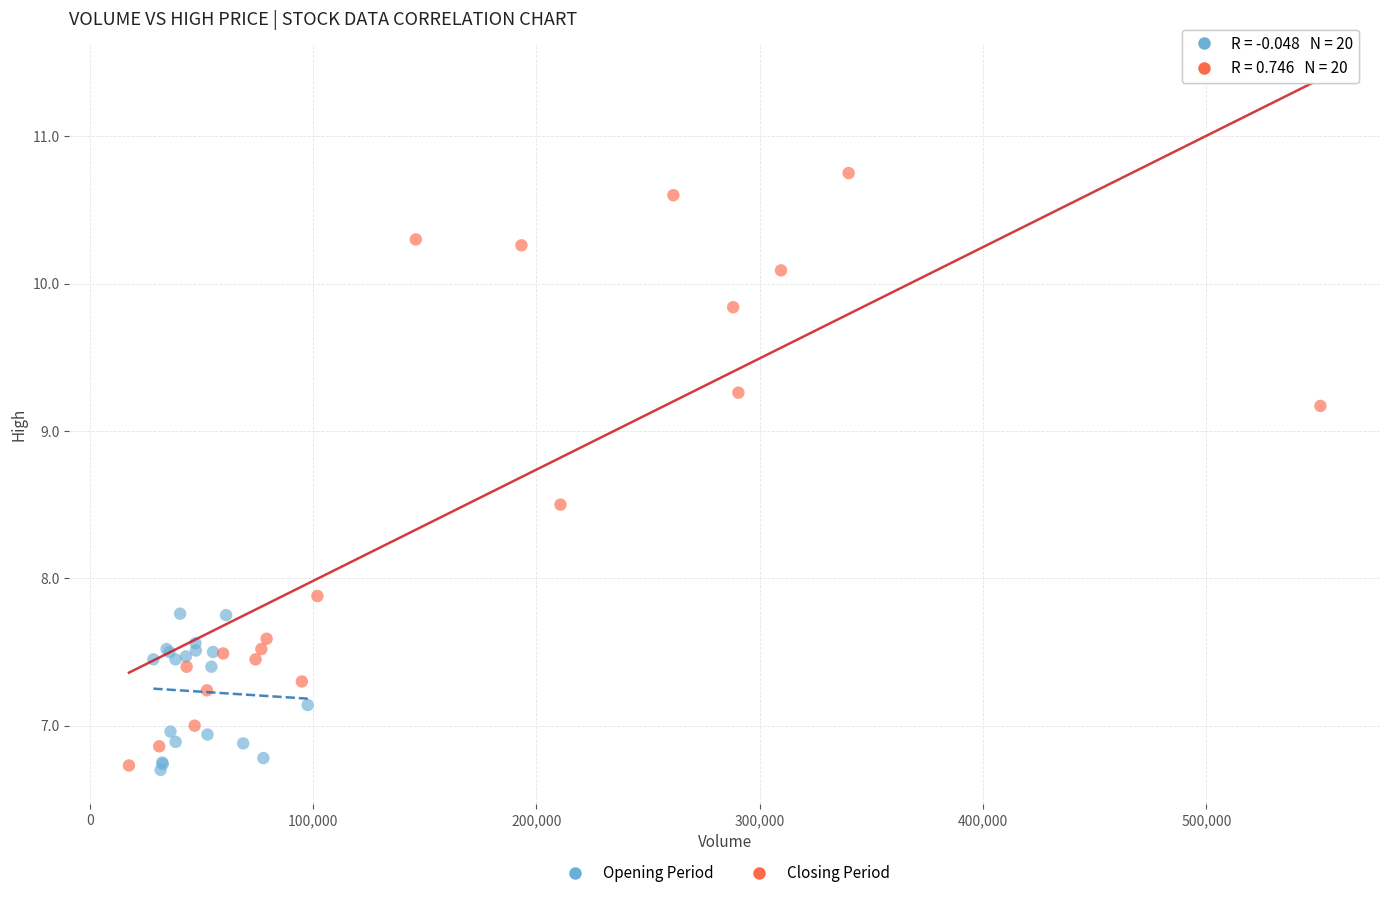

Which series has the widest spread of Y values?

Closing Period